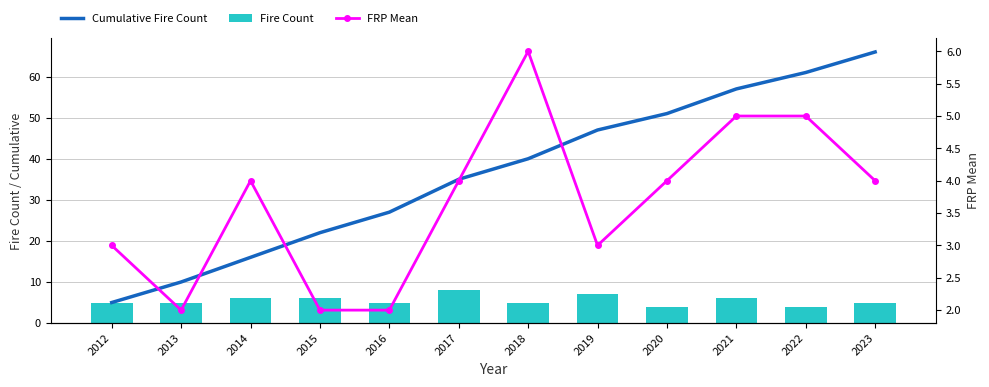

At which label does FRP Mean first exceed 4?

2018